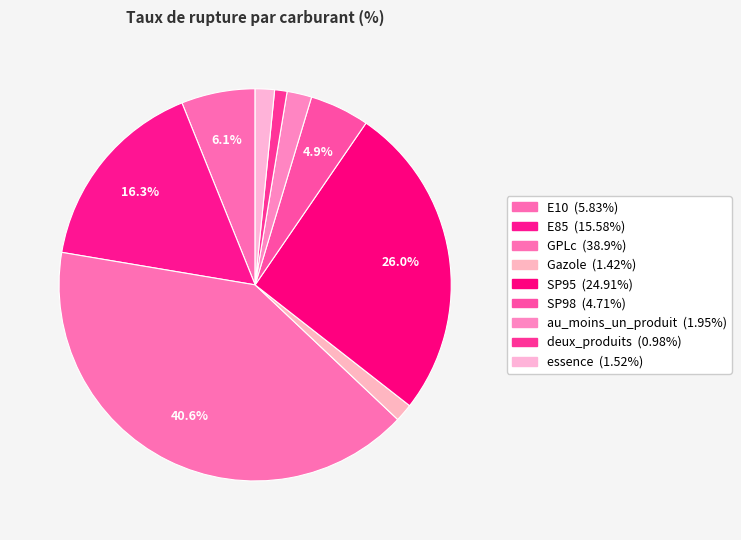

What percentage do au_moins_un_produit and SP95 together represent?

28.0%